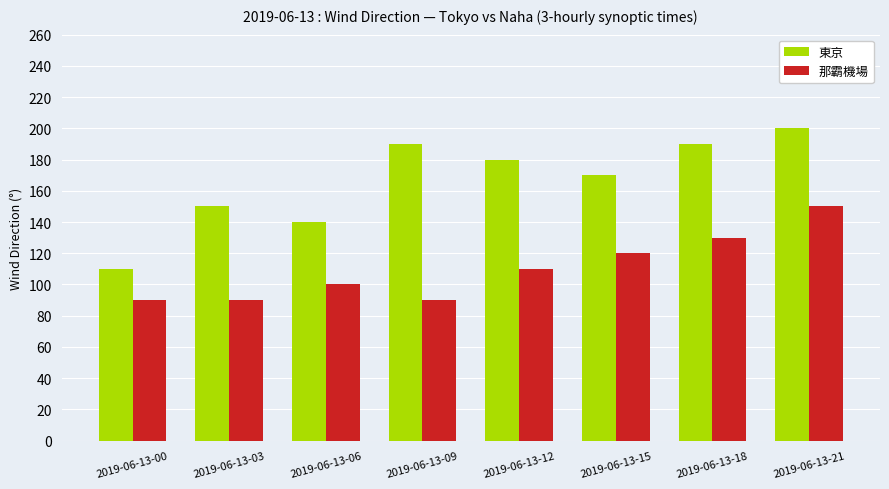

The value of 東京 at 2019-06-13-03 is 150. True or false?

True